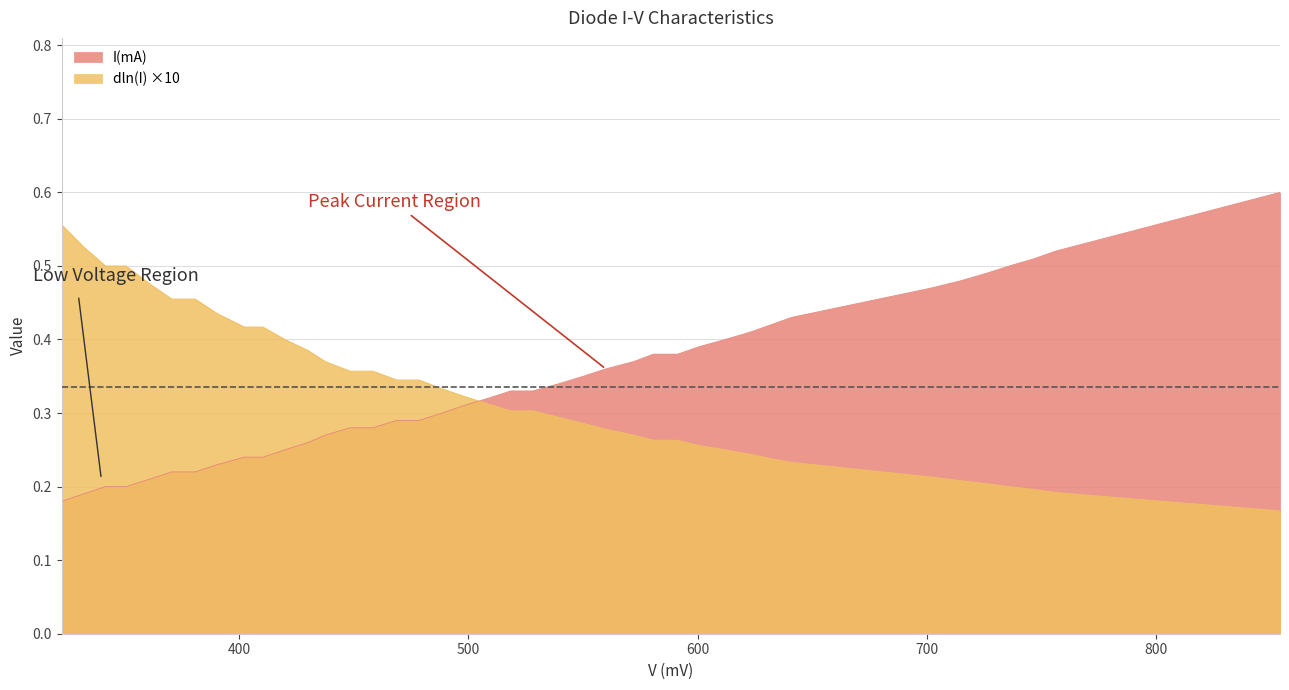

Which series changed the most between 539.7 and 747.0?

I(mA)